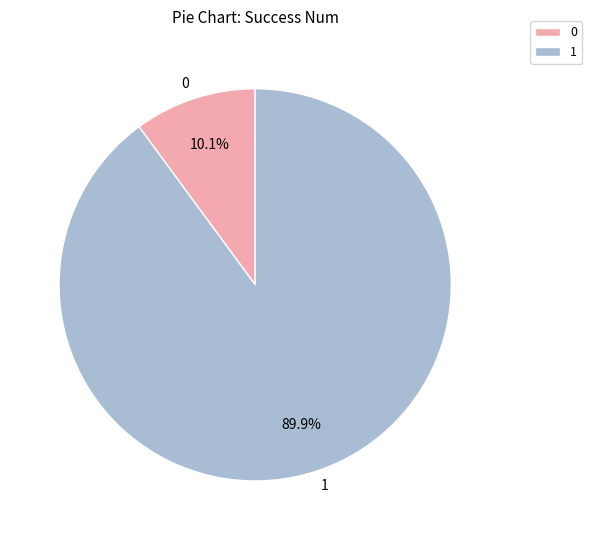

Which slice represents more than half of the pie?

1